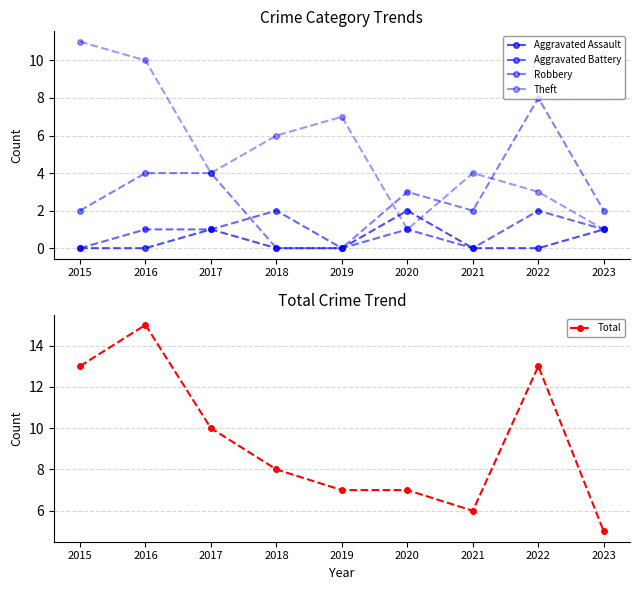

Does the chart display data point markers on the line(s)?

Yes